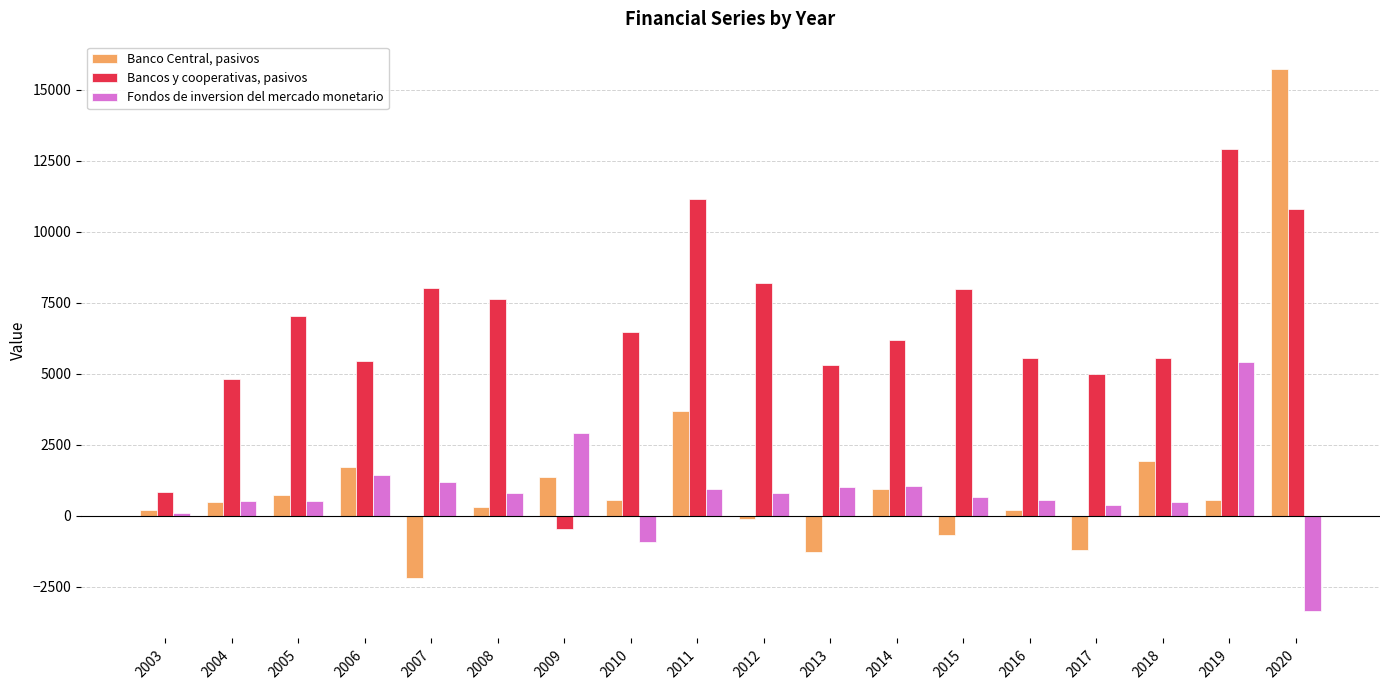

Does the chart contain stacked bars?

No